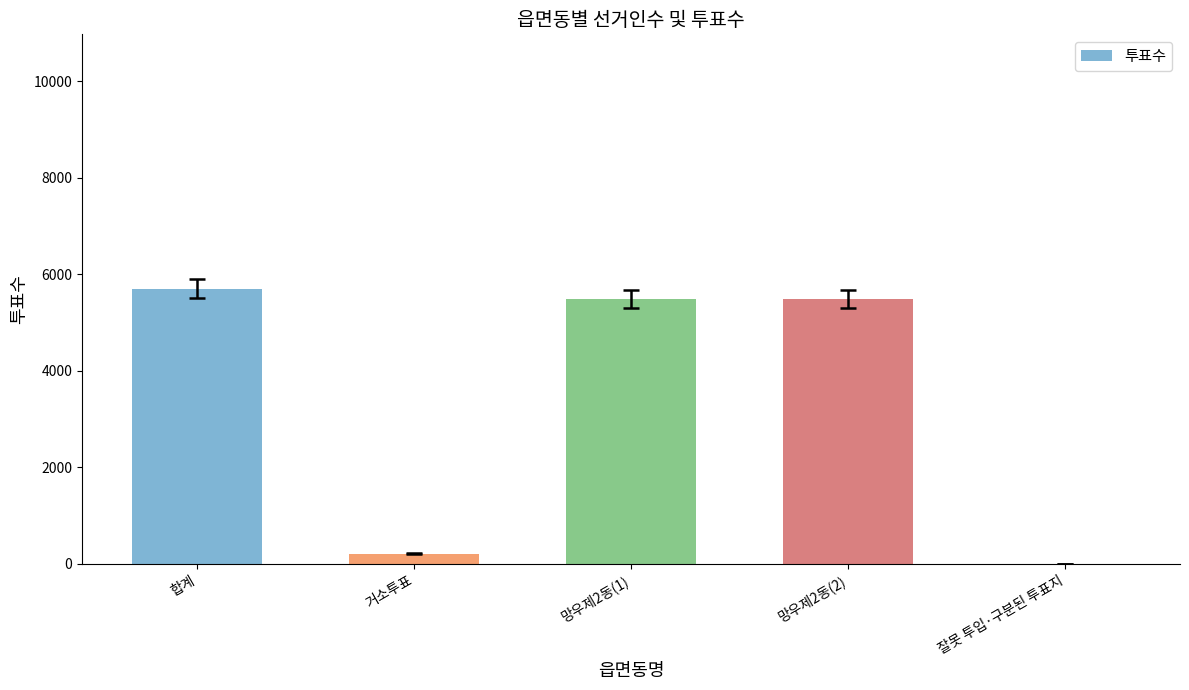

Between 잘못 투입·구분된 투표지 and 합계, which is larger?

합계